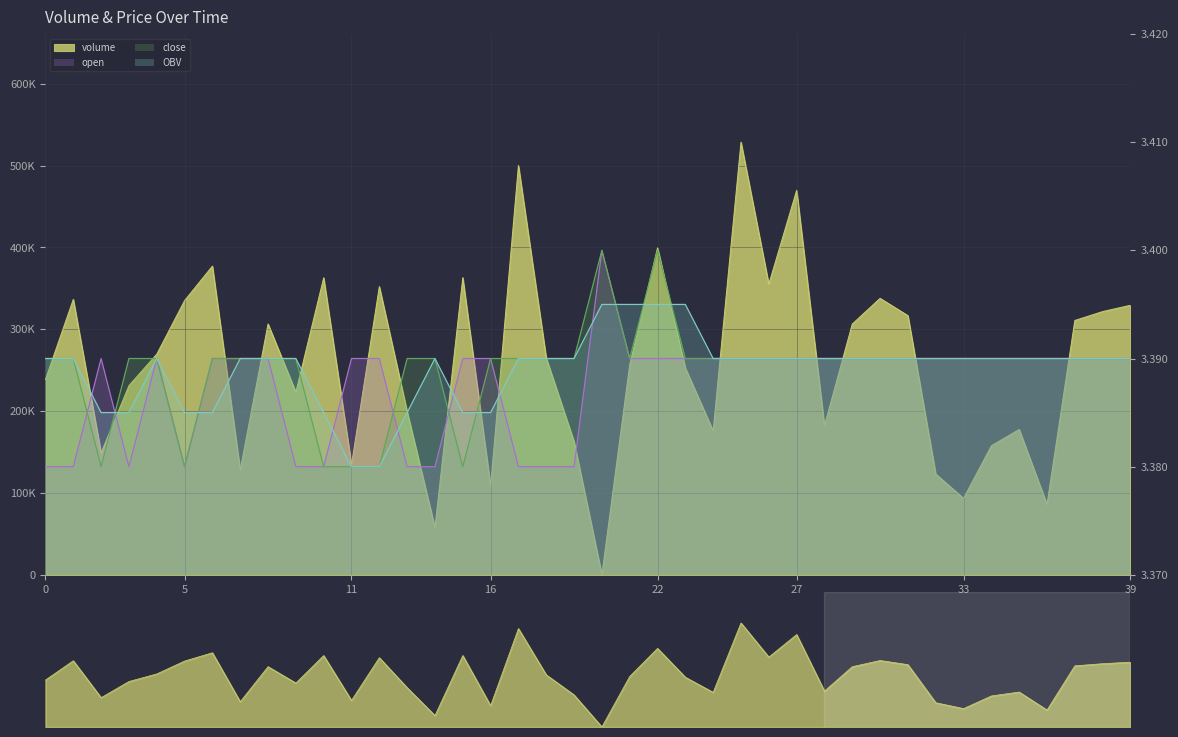

Reading right to left, extract all data points from this chart.

volume: 329388.8	321680.9	310819.4	86159.9	177633.9	157740.3	93492.3	123260.5	316725.9	337862.5	306437.9	182424.8	469747.0	355224.2	528620.7	175935.8	252808.6	399515.8	256850.5	148.0	162856.5	264998.8	500112.6	108363.0	363114.7	57898.8	199650.7	352172.1	134908.4	362951.4	223264.7	306600.9	128265.1	377220.8	335092.5	269617.2	231197.1	149107.6	336605.1	238753.0
OBV: 3.4	3.4	3.4	3.4	3.4	3.4	3.4	3.4	3.4	3.4	3.4	3.4	3.4	3.4	3.4	3.4	3.4	3.4	3.4	3.4	3.4	3.4	3.4	3.4	3.4	3.4	3.4	3.4	3.4	3.4	3.4	3.4	3.4	3.4	3.4	3.4	3.4	3.4	3.4	3.4
open: 3.4	3.4	3.4	3.4	3.4	3.4	3.4	3.4	3.4	3.4	3.4	3.4	3.4	3.4	3.4	3.4	3.4	3.4	3.4	3.4	3.4	3.4	3.4	3.4	3.4	3.4	3.4	3.4	3.4	3.4	3.4	3.4	3.4	3.4	3.4	3.4	3.4	3.4	3.4	3.4
close: 3.4	3.4	3.4	3.4	3.4	3.4	3.4	3.4	3.4	3.4	3.4	3.4	3.4	3.4	3.4	3.4	3.4	3.4	3.4	3.4	3.4	3.4	3.4	3.4	3.4	3.4	3.4	3.4	3.4	3.4	3.4	3.4	3.4	3.4	3.4	3.4	3.4	3.4	3.4	3.4